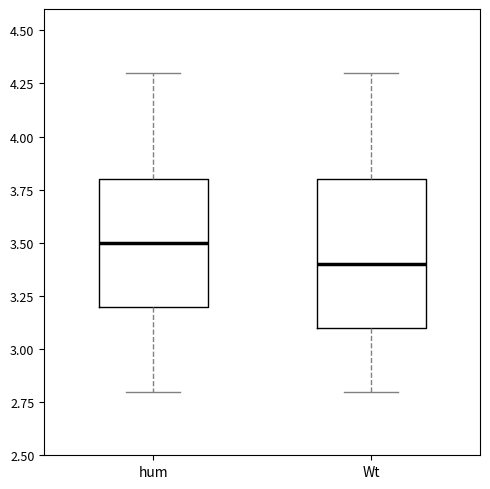

Where does the upper whisker of the box for hum end on the y-axis? The values are not printed on the chart, so give them approximately, as read against the axis.

4.3